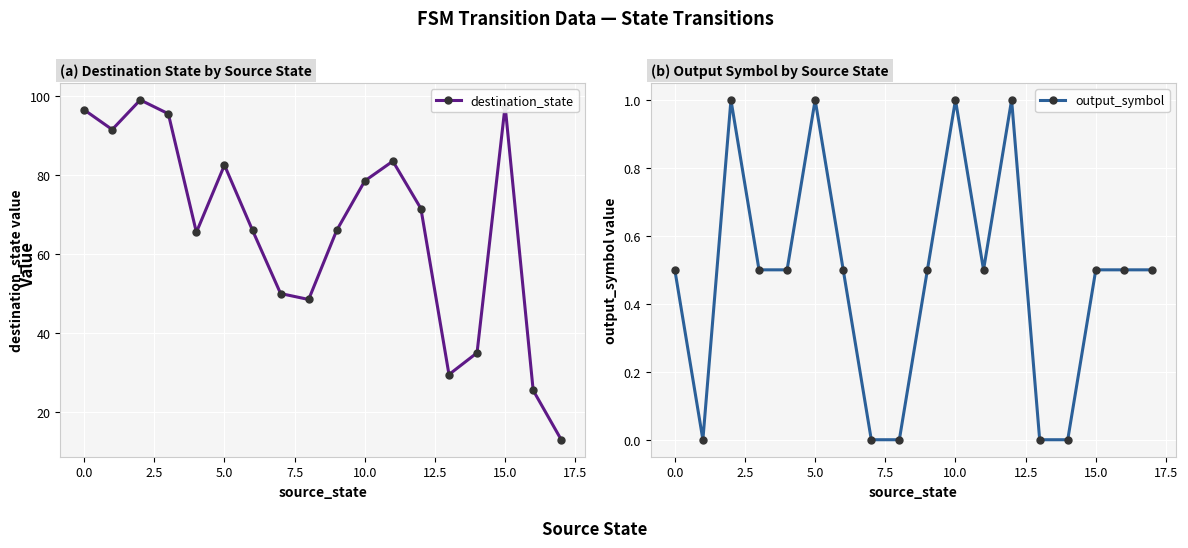

List the series in order of their peak value, lowest first.

output_symbol, destination_state